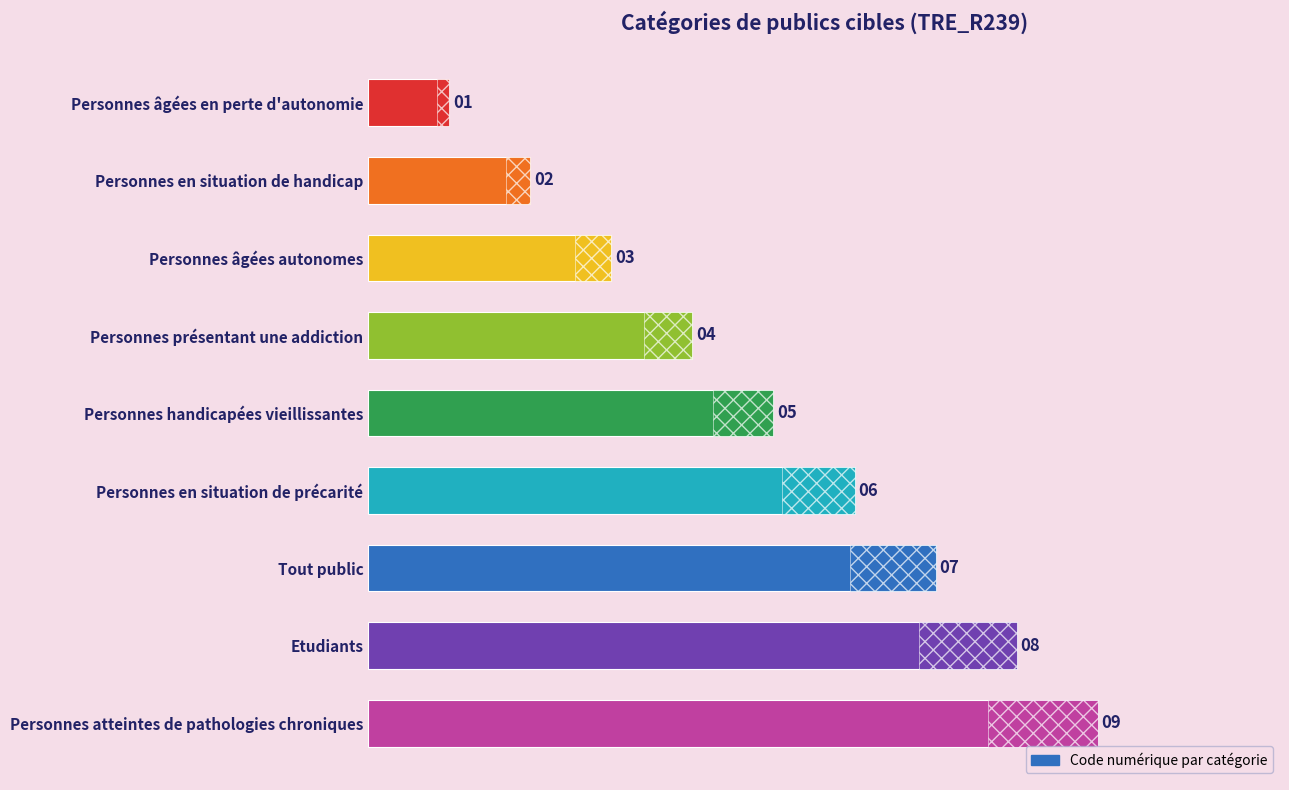

How many values are below 5?

4